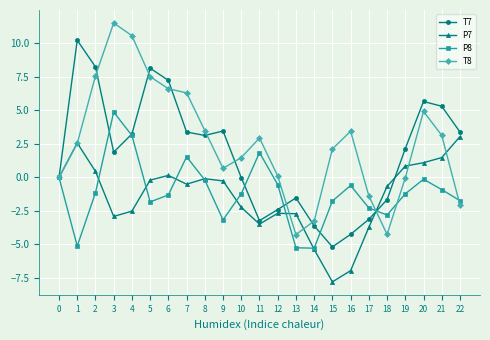

What is the value of the P8 point at the 13th from the left?

-0.5